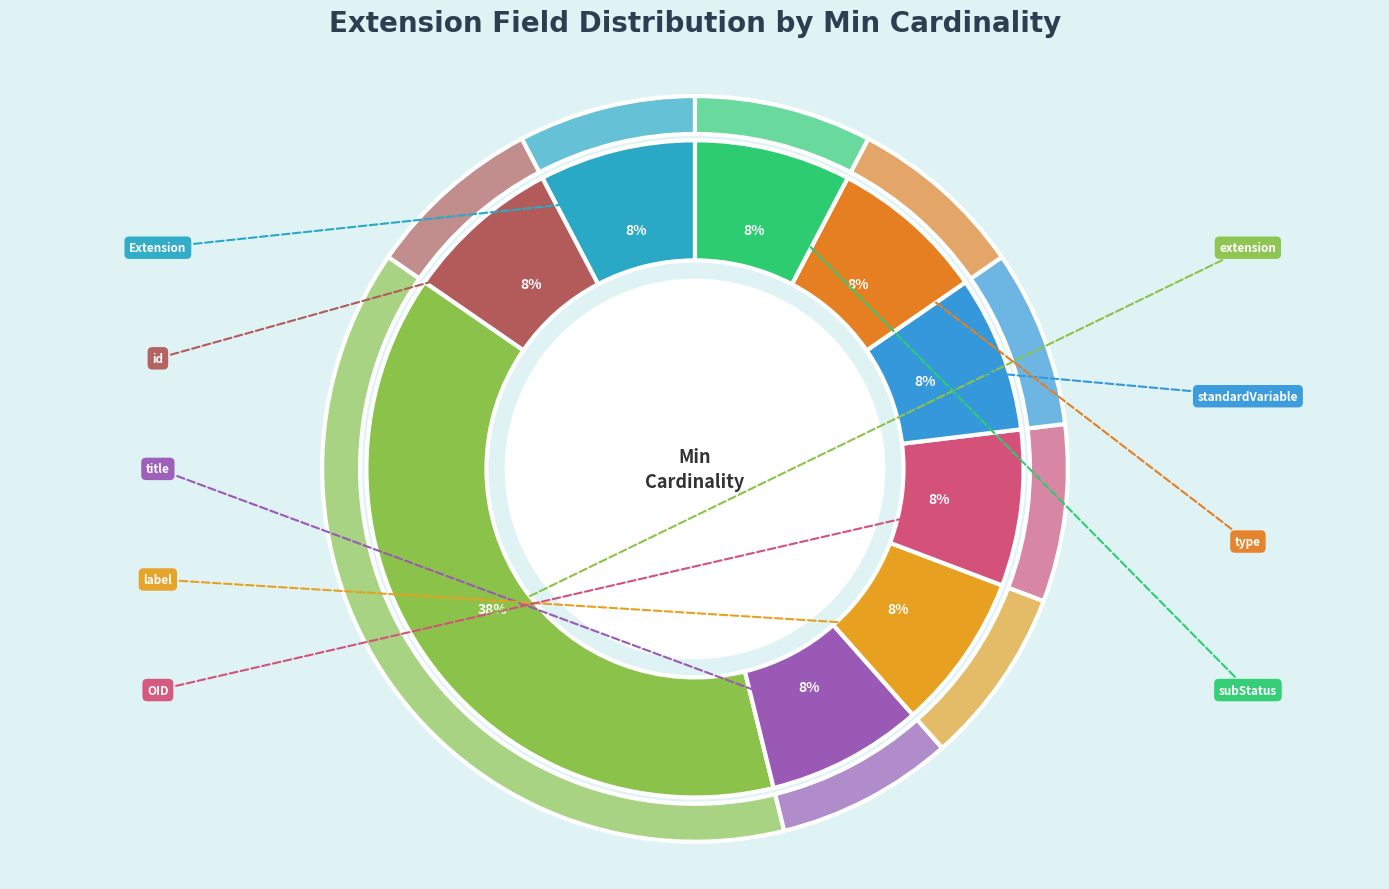

How many slices are in this pie chart?

9